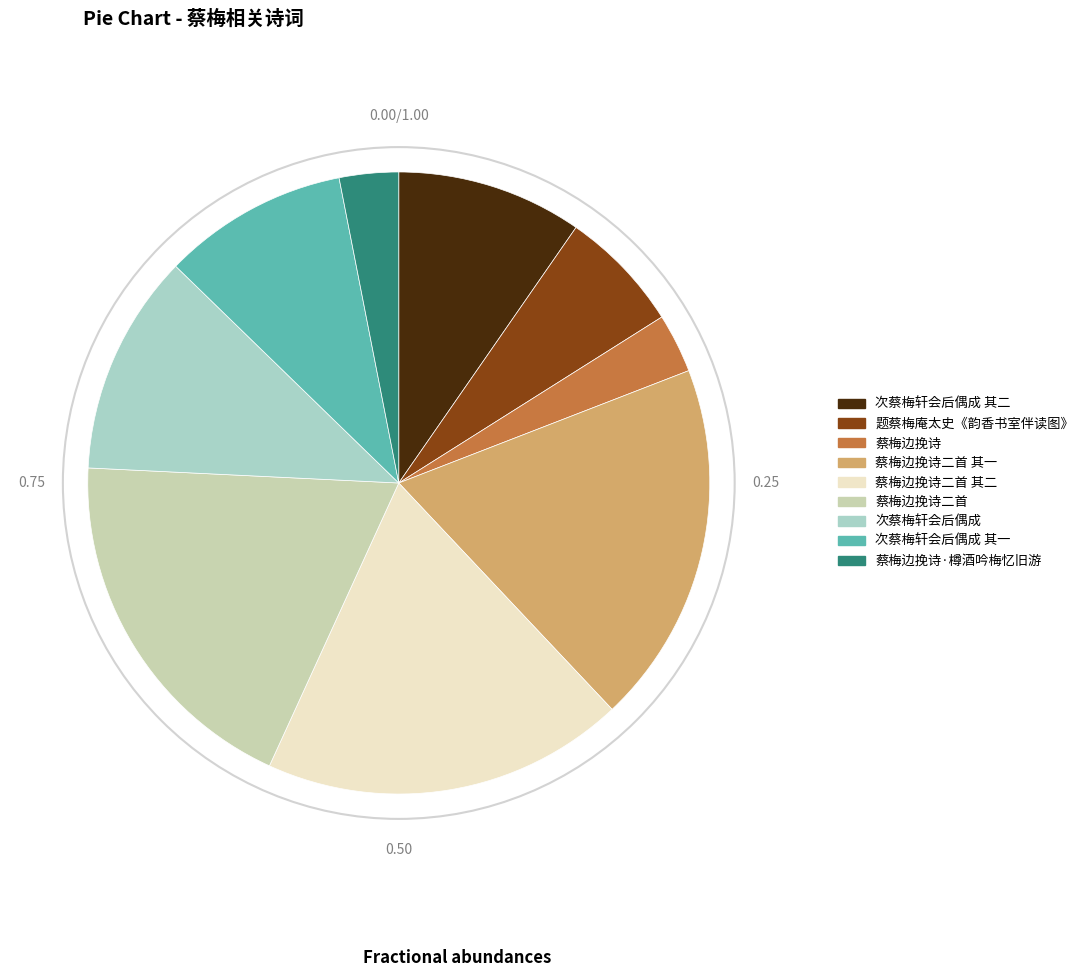

How many slices are in this pie chart?

9